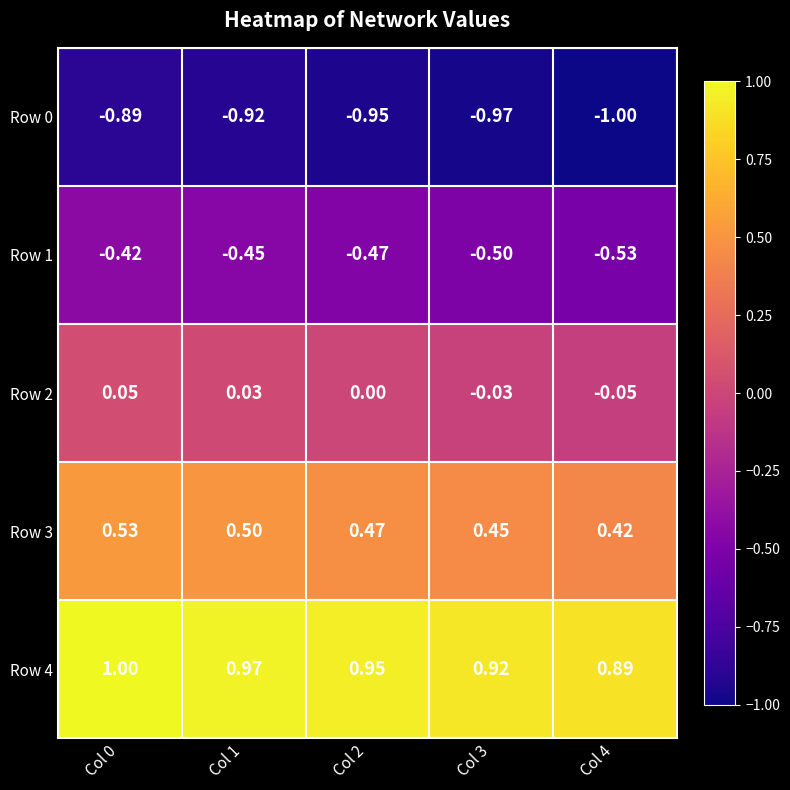

How many distinct data groups are displayed?

5